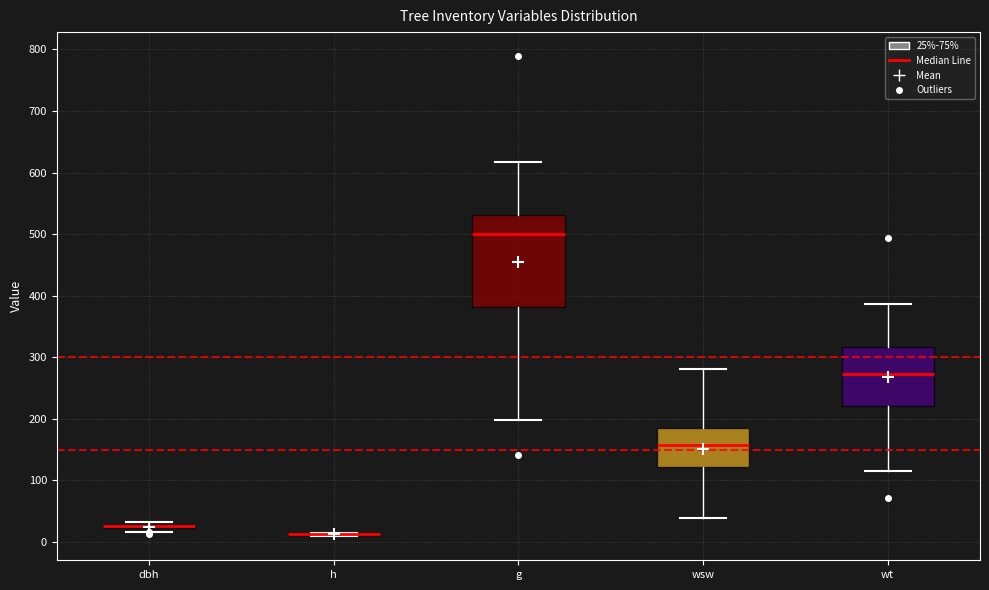

Where is the lower edge of the box for wt on the y-axis? The values are not printed on the chart, so give them approximately, as read against the axis.

220